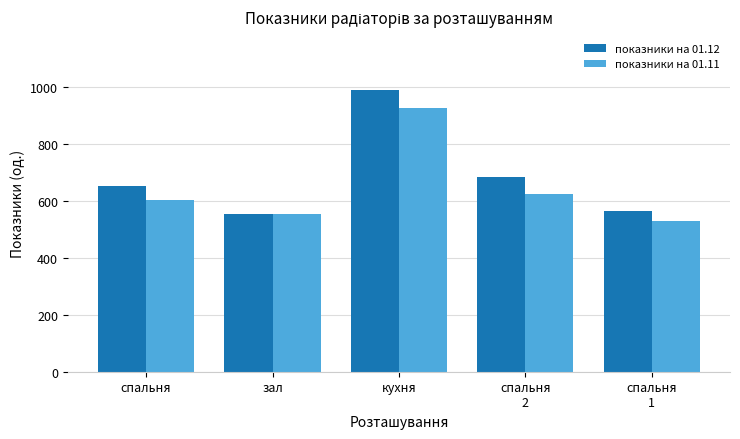

Are the bars grouped side by side (vs. stacked)?

Yes